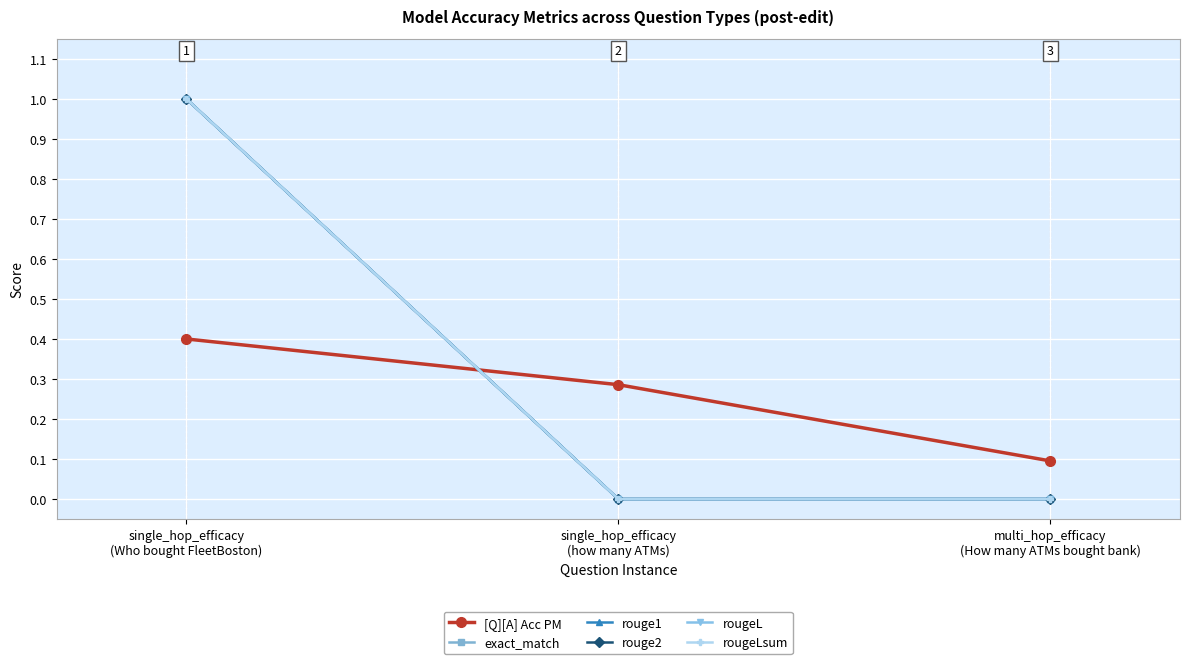

At which category is the sum across all series the highest?

single_hop_efficacy
(Who bought FleetBoston)